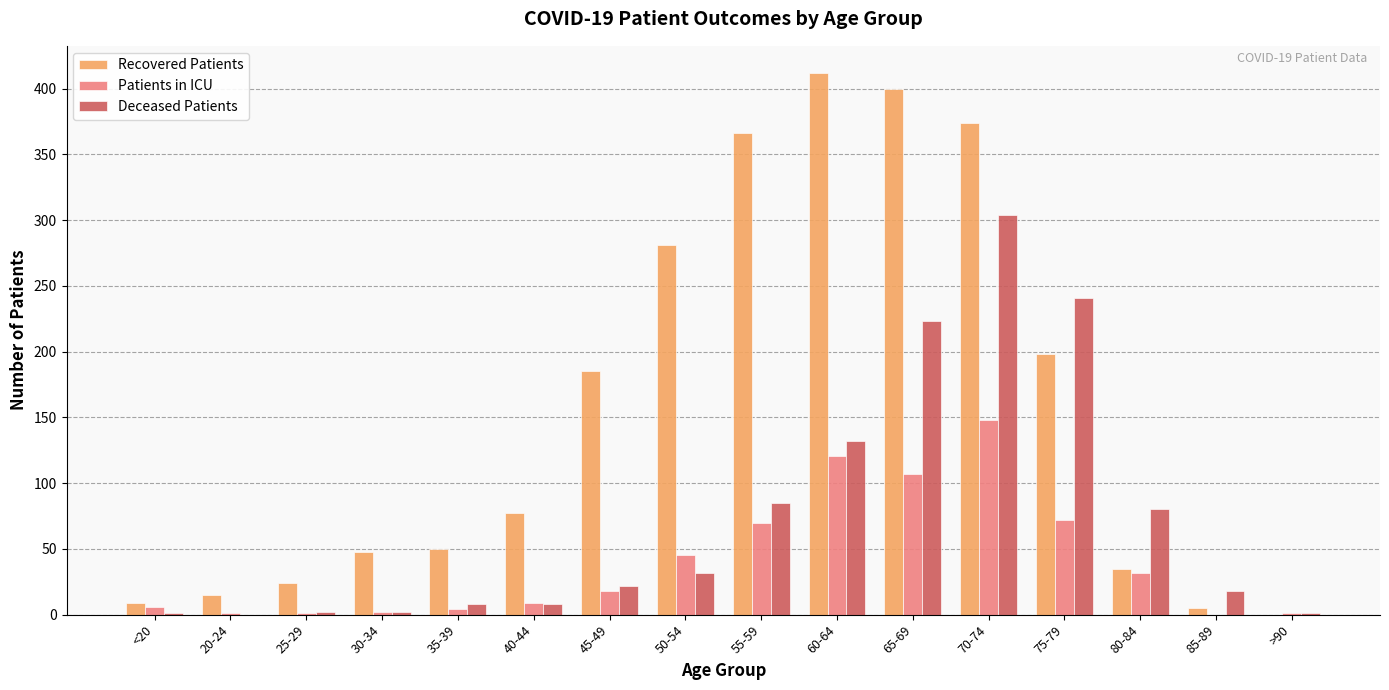

Is the value of Patients in ICU at 60-64 greater than the value of Recovered Patients at 70-74?

No